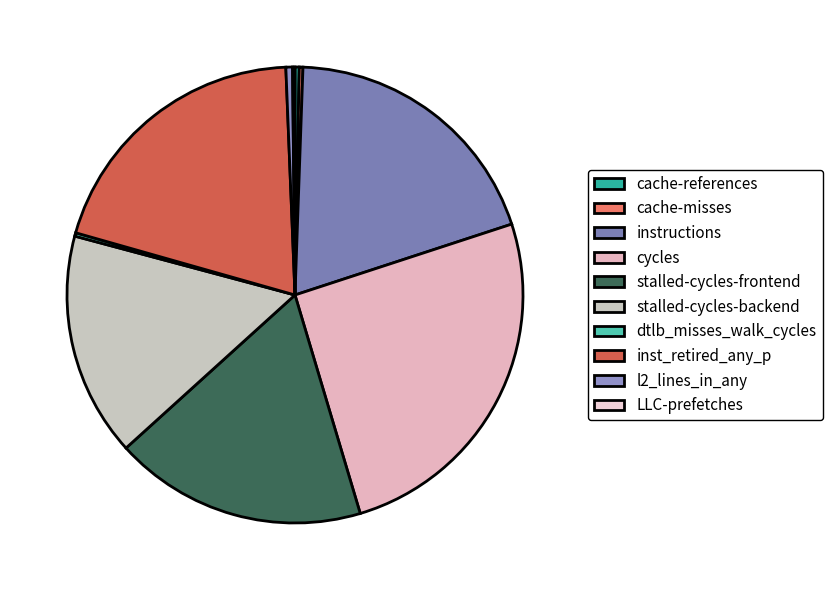

Is it true that dtlb_misses_walk_cycles is 0% of the pie?

True